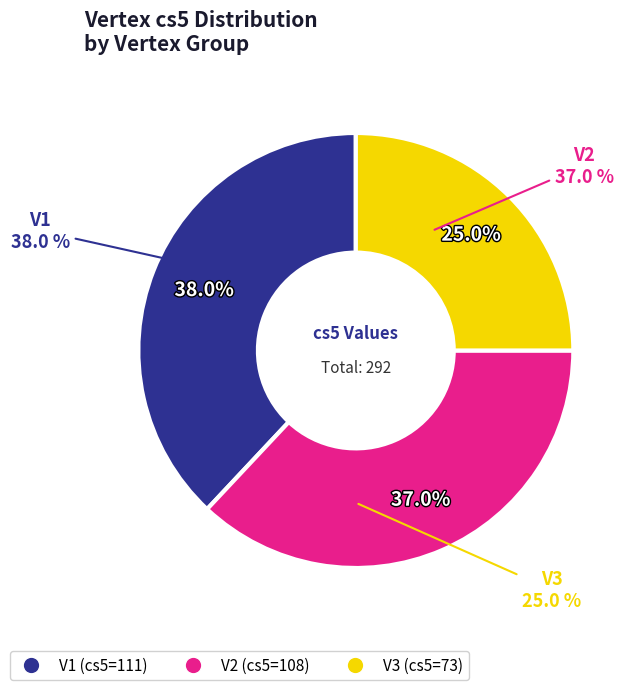

To the nearest percent, what percentage of the pie is V2?

37%